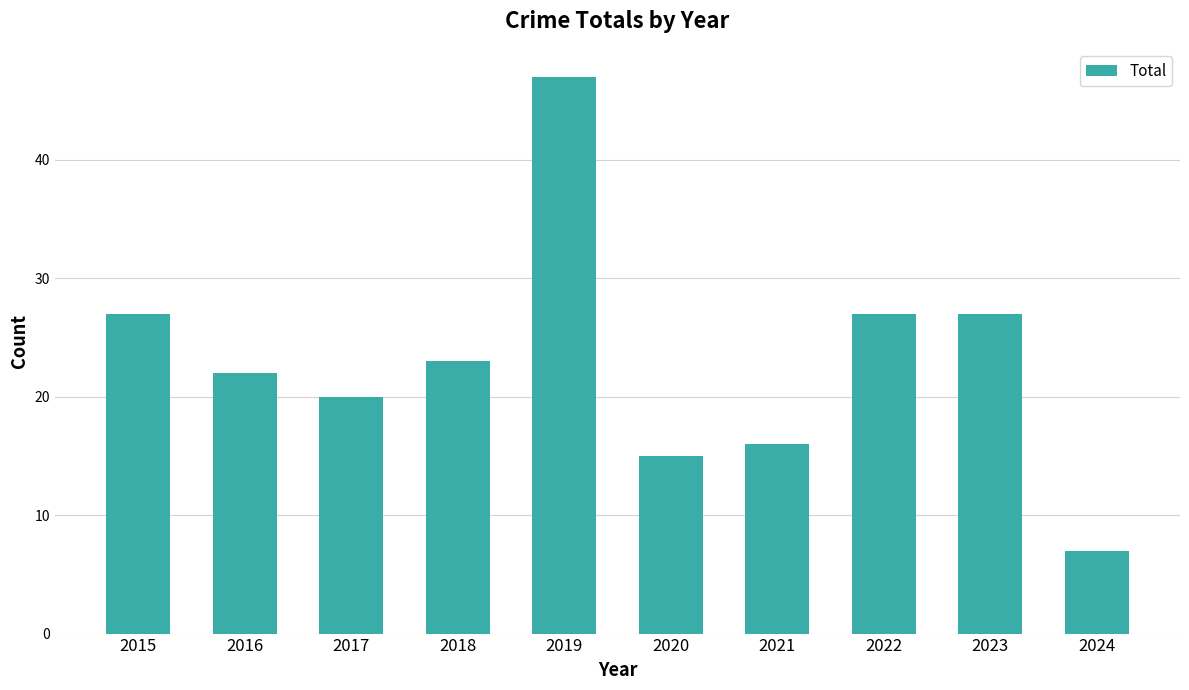

What is the value of the 5th bar from the left?

47